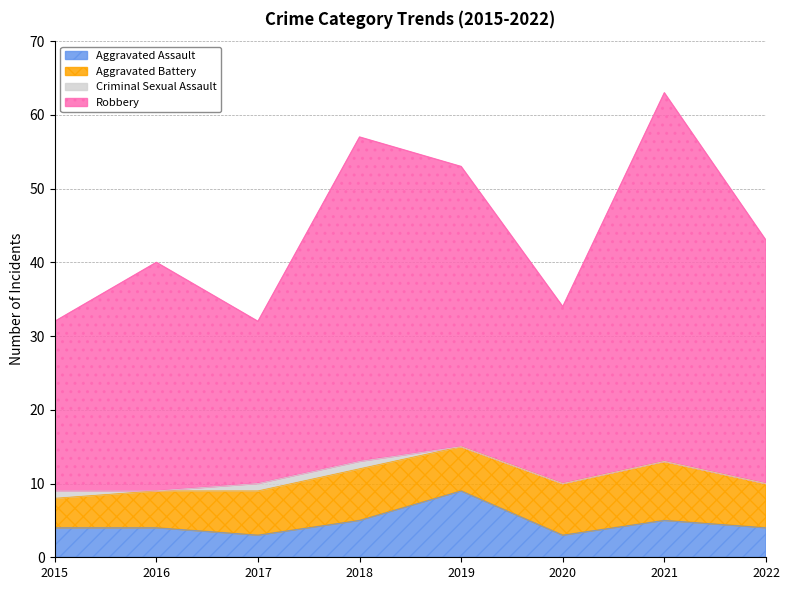

True or false: Aggravated Assault and Robbery intersect in this chart.

False